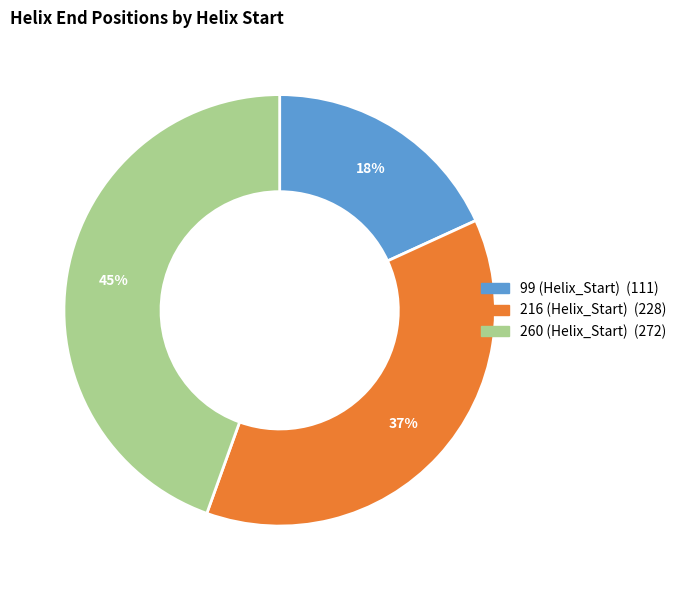

Is it true that 216 (Helix_Start) is 37% of the pie?

True